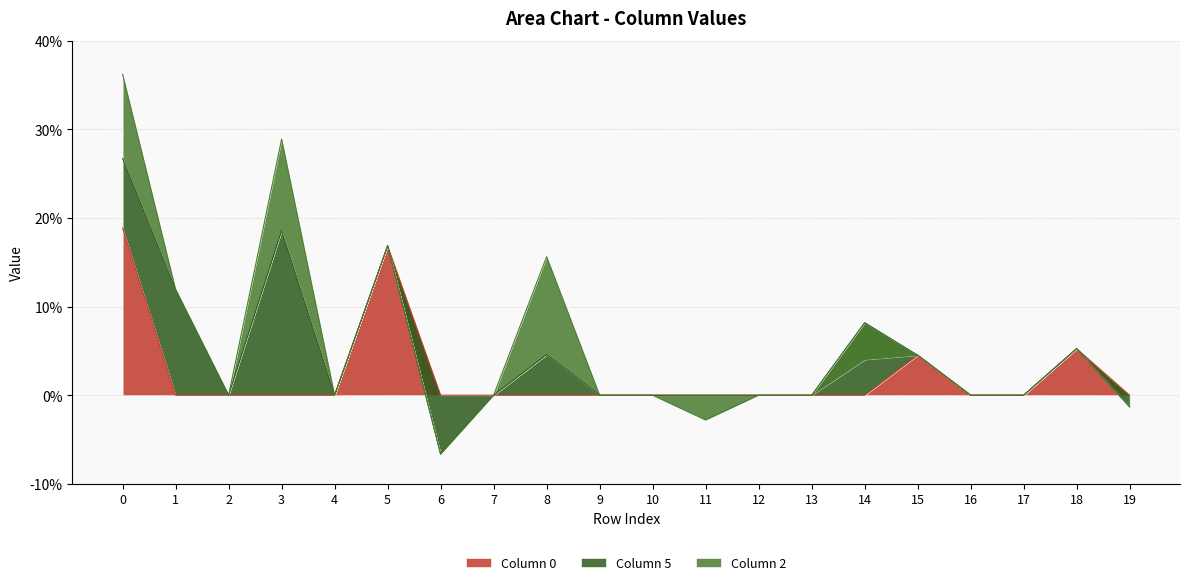

Reading left to right, what are all the values shown in this chart?

0: 0=0.2	1=0.0	2=0.0	3=0.0	4=0.0	5=0.2	6=0.0	7=0.0	8=0.0	9=0.0	10=0.0	11=0.0	12=0.0	13=0.0	14=0.0	15=0.0	16=0.0	17=0.0	18=0.1	19=0.0
5: 0=0.1	1=0.1	2=0.0	3=0.2	4=0.0	5=0.0	6=-0.1	7=0.0	8=0.0	9=0.0	10=0.0	11=0.0	12=0.0	13=0.0	14=0.1	15=0.0	16=0.0	17=0.0	18=0.0	19=-0.0
2: 0=0.1	1=0.0	2=0.0	3=0.1	4=0.0	5=0.0	6=0.0	7=0.0	8=0.1	9=0.0	10=0.0	11=-0.0	12=0.0	13=0.0	14=-0.0	15=0.0	16=0.0	17=0.0	18=0.0	19=0.0